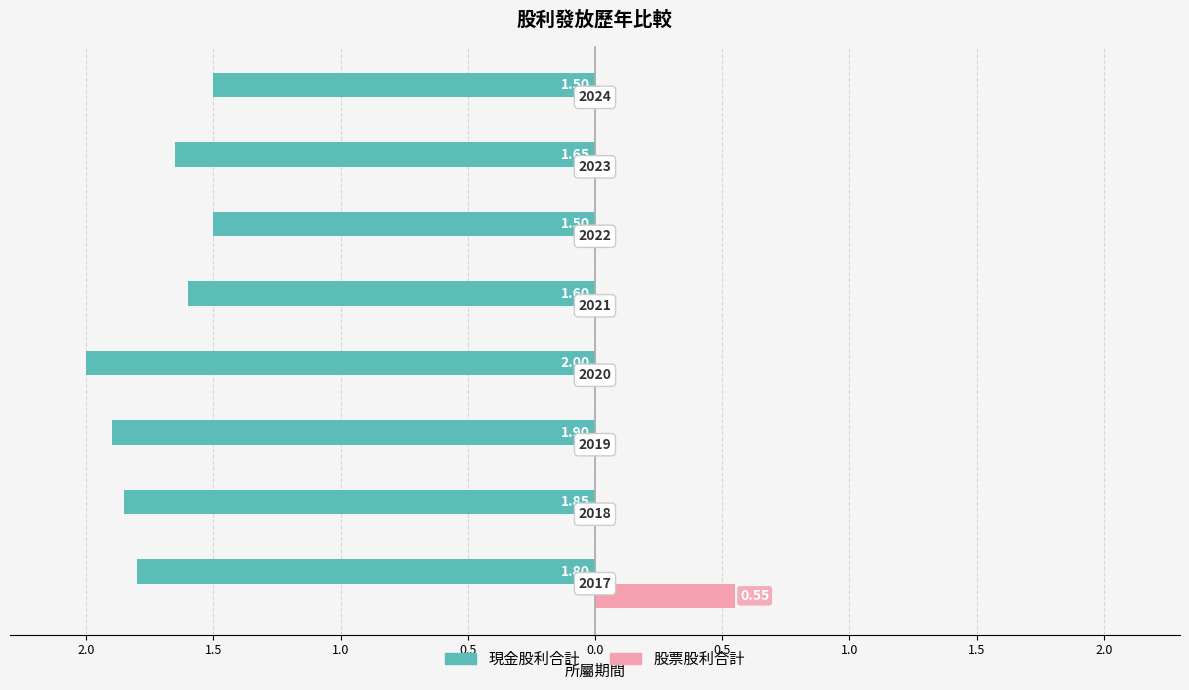

What is the sum of all 現金股利合計 values?

-13.8